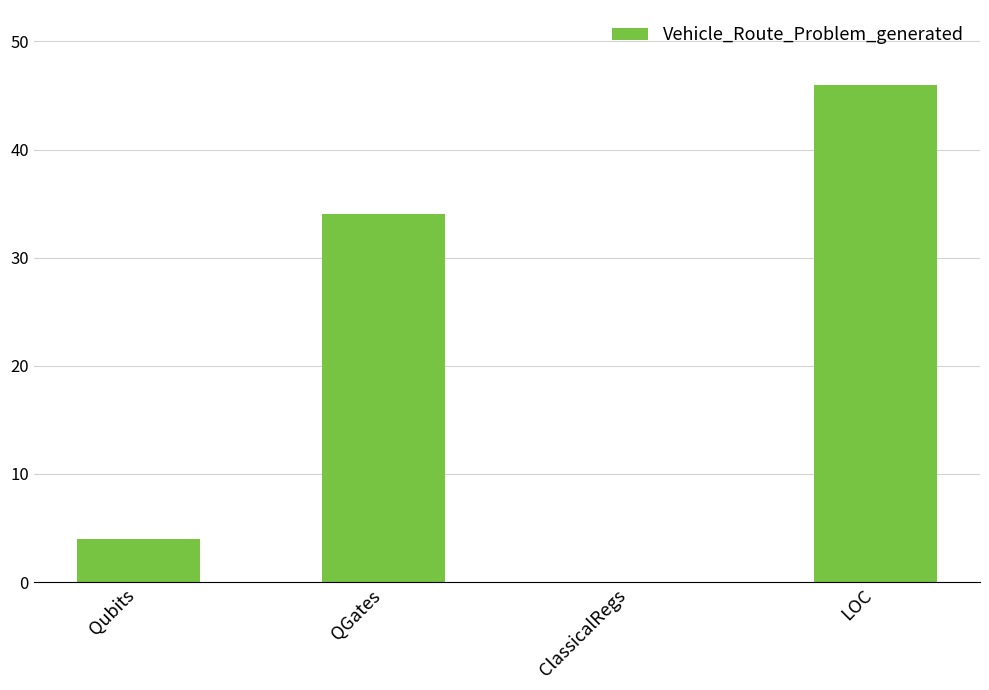

What value does the data have at Qubits, to the nearest 5?

5